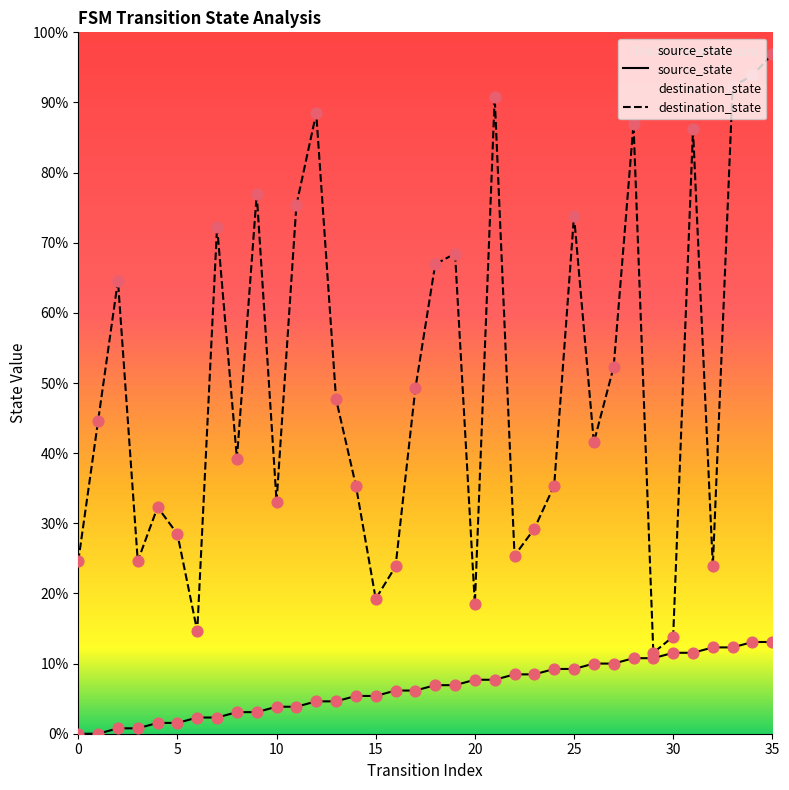

Which series contains the highest Y value?

destination_state